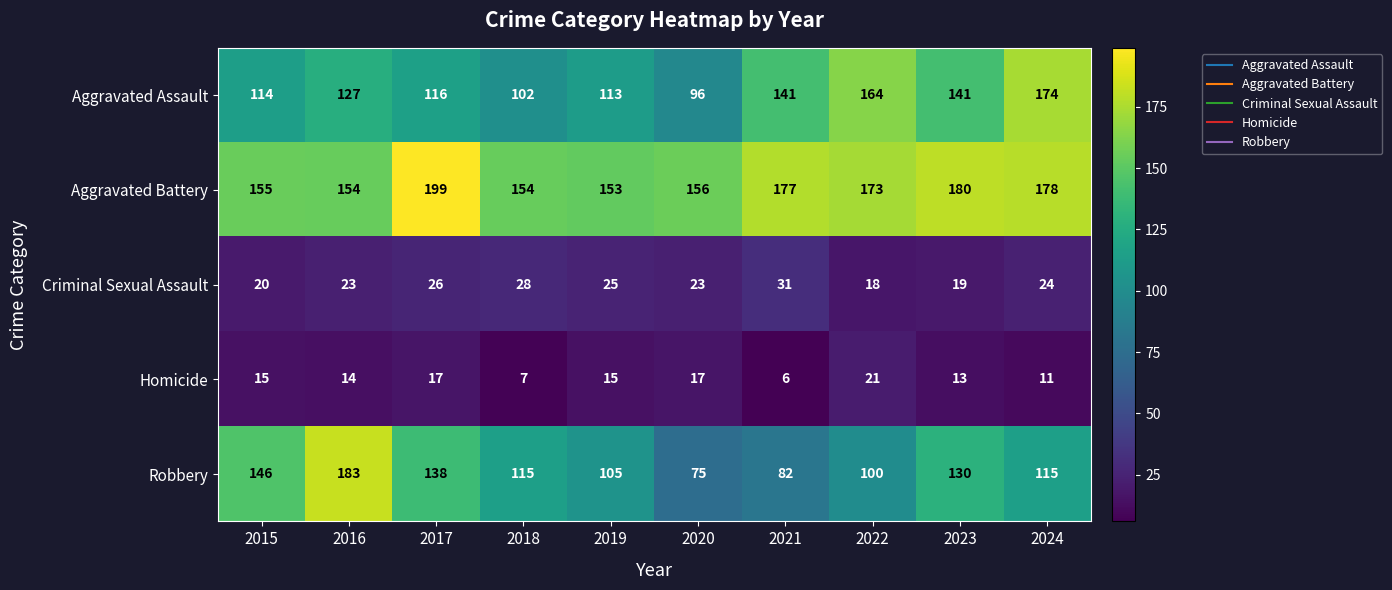

What is the difference between the maximum and minimum values in the Robbery series?

108